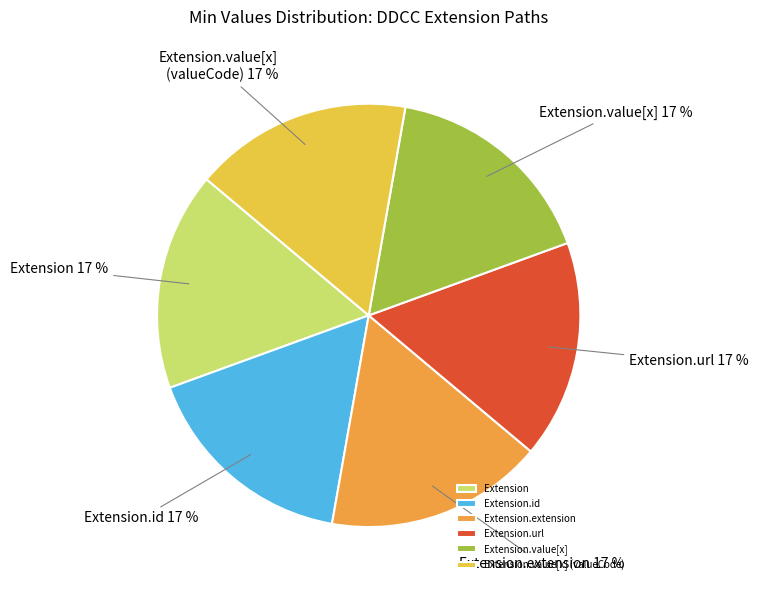

To the nearest percent, what portion does Extension.value[x] (valueCode) represent?

17%